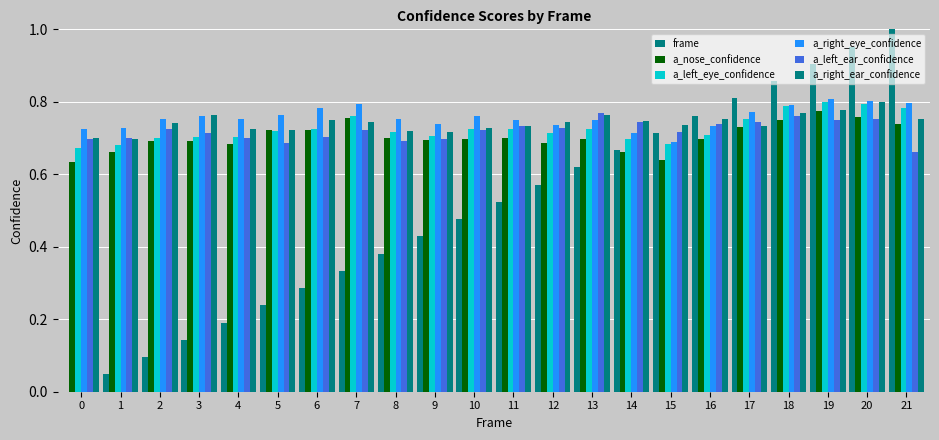

Reading right to left, extract all data points from this chart.

frame: 1.0	1.0	0.9	0.9	0.8	0.8	0.7	0.7	0.6	0.6	0.5	0.5	0.4	0.4	0.3	0.3	0.2	0.2	0.1	0.1	0.0	0.0
a_nose_confidence: 0.7	0.8	0.8	0.8	0.7	0.7	0.6	0.7	0.7	0.7	0.7	0.7	0.7	0.7	0.8	0.7	0.7	0.7	0.7	0.7	0.7	0.6
a_left_eye_confidence: 0.8	0.8	0.8	0.8	0.8	0.7	0.7	0.7	0.7	0.7	0.7	0.7	0.7	0.7	0.8	0.7	0.7	0.7	0.7	0.7	0.7	0.7
a_right_eye_confidence: 0.8	0.8	0.8	0.8	0.8	0.7	0.7	0.7	0.7	0.7	0.8	0.8	0.7	0.8	0.8	0.8	0.8	0.8	0.8	0.8	0.7	0.7
a_left_ear_confidence: 0.7	0.8	0.7	0.8	0.7	0.7	0.7	0.7	0.8	0.7	0.7	0.7	0.7	0.7	0.7	0.7	0.7	0.7	0.7	0.7	0.7	0.7
a_right_ear_confidence: 0.8	0.8	0.8	0.8	0.7	0.8	0.7	0.7	0.8	0.7	0.7	0.7	0.7	0.7	0.7	0.7	0.7	0.7	0.8	0.7	0.7	0.7